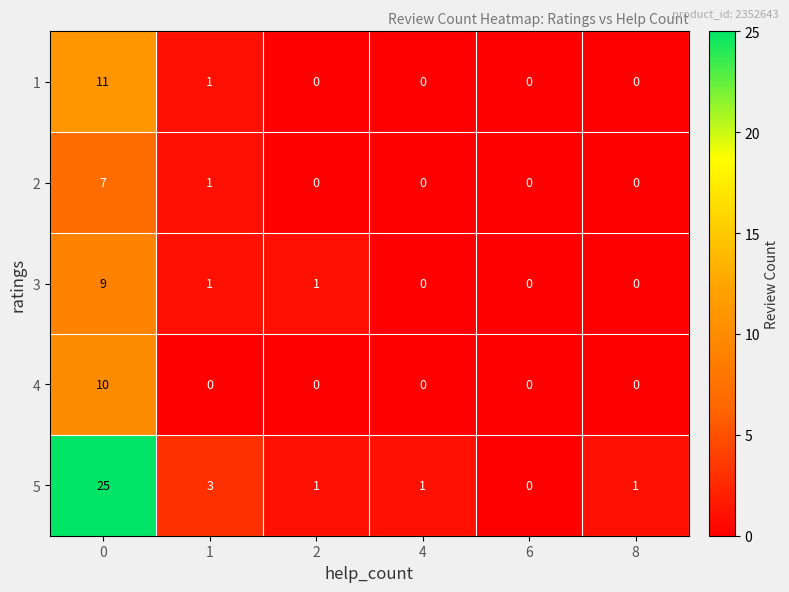

Reading right to left, extract all data points from this chart.

1: 8=0	6=0	4=0	2=0	1=1	0=11
2: 8=0	6=0	4=0	2=0	1=1	0=7
3: 8=0	6=0	4=0	2=1	1=1	0=9
4: 8=0	6=0	4=0	2=0	1=0	0=10
5: 8=1	6=0	4=1	2=1	1=3	0=25